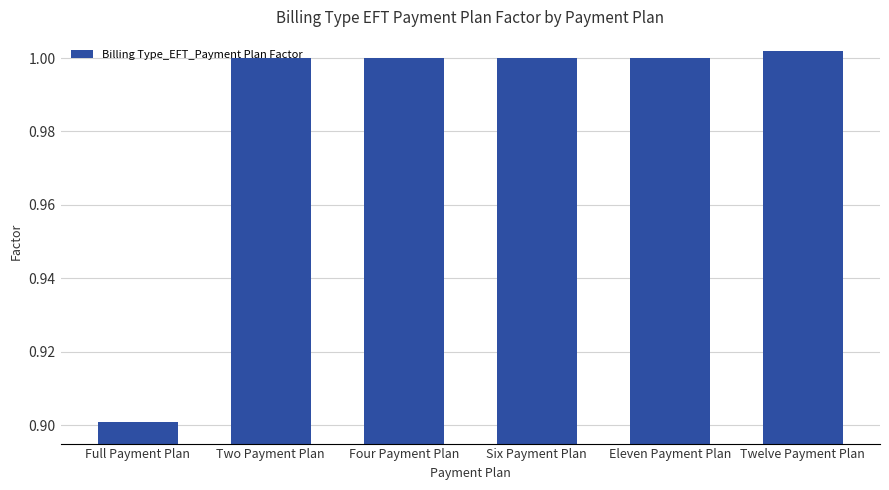

What position from the left is Six Payment Plan?

4